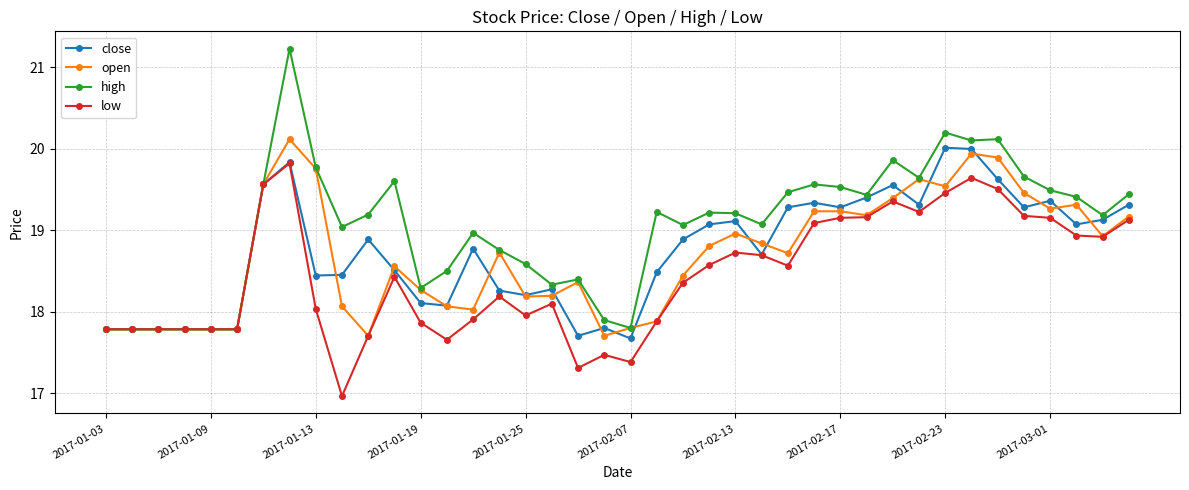

True or false: low has more than 0 points higher than both neighbors.

True